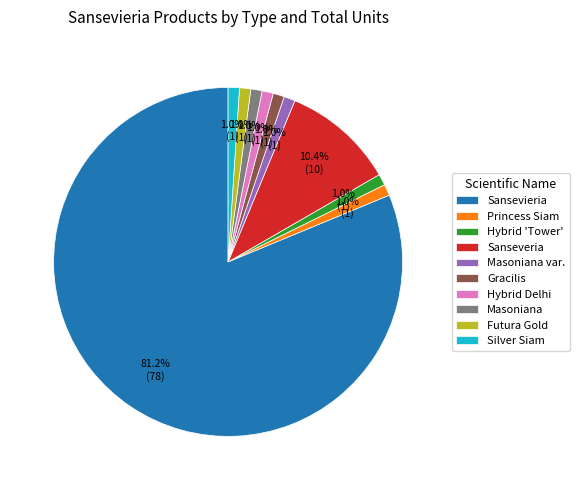

How much of the chart is everything except Princess Siam?

99.0%